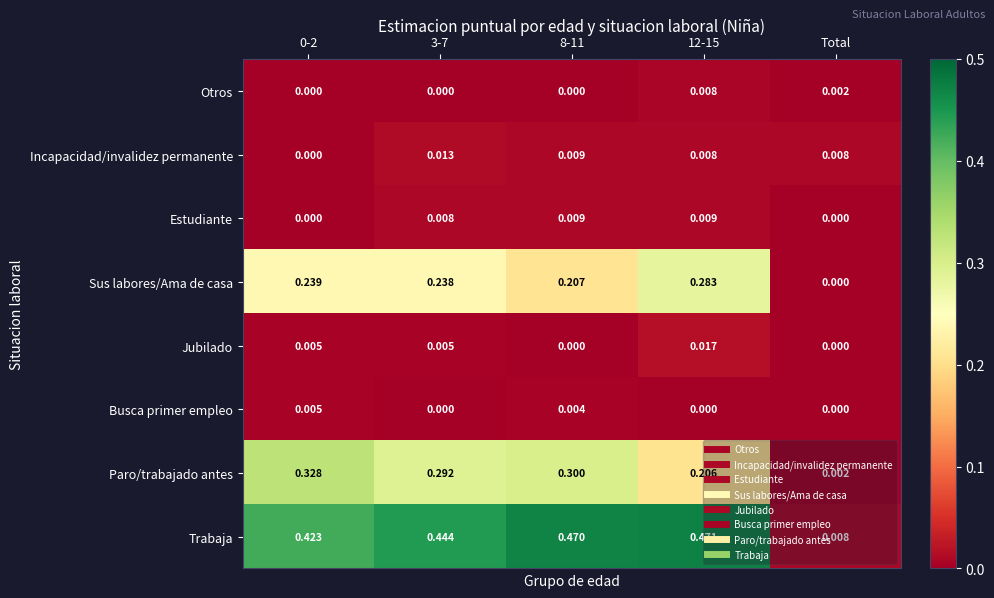

At which category is the sum across all series the highest?

12-15